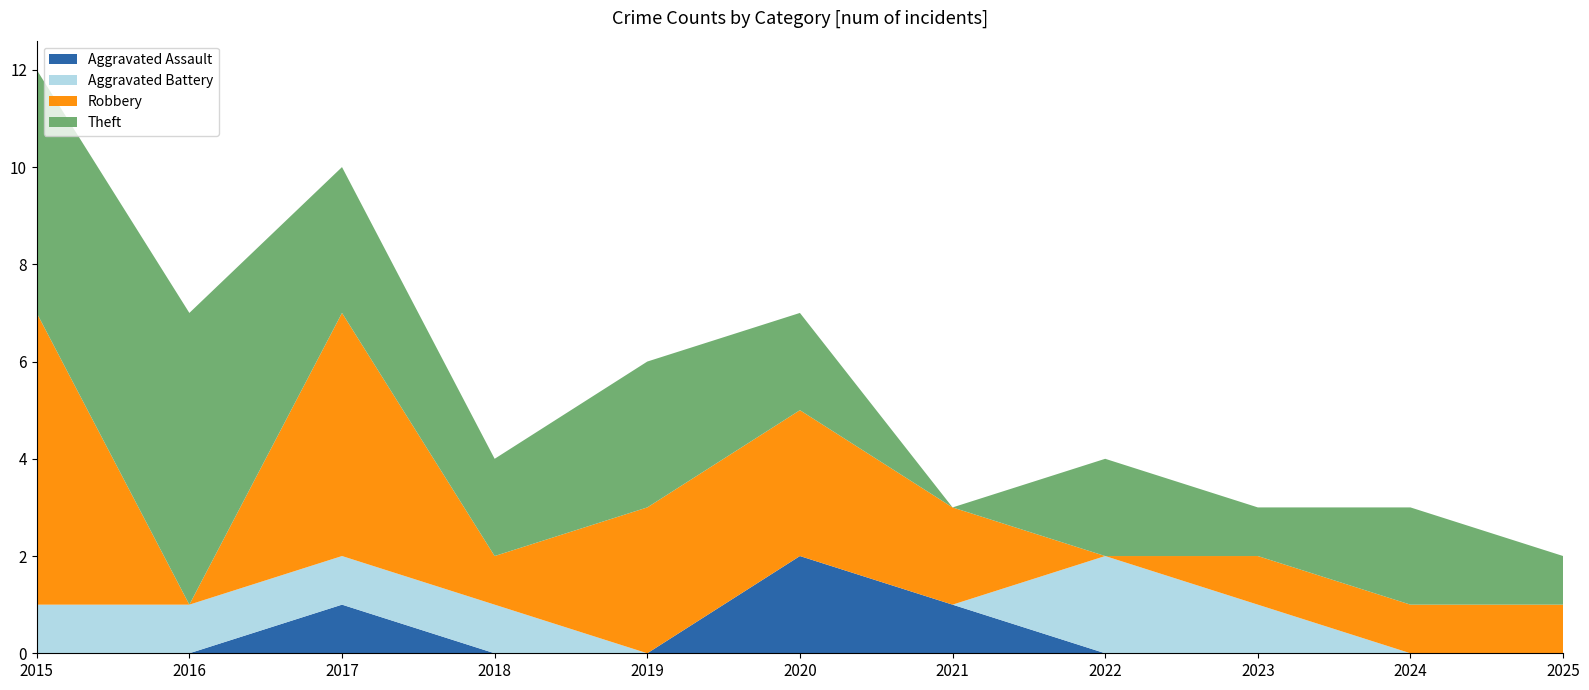

Reading right to left, extract all data points from this chart.

Aggravated Assault: 2025=0	2024=0	2023=0	2022=0	2021=1	2020=2	2019=0	2018=0	2017=1	2016=0	2015=0
Aggravated Battery: 2025=0	2024=0	2023=1	2022=2	2021=0	2020=0	2019=0	2018=1	2017=1	2016=1	2015=1
Robbery: 2025=1	2024=1	2023=1	2022=0	2021=2	2020=3	2019=3	2018=1	2017=5	2016=0	2015=6
Theft: 2025=1	2024=2	2023=1	2022=2	2021=0	2020=2	2019=3	2018=2	2017=3	2016=6	2015=5